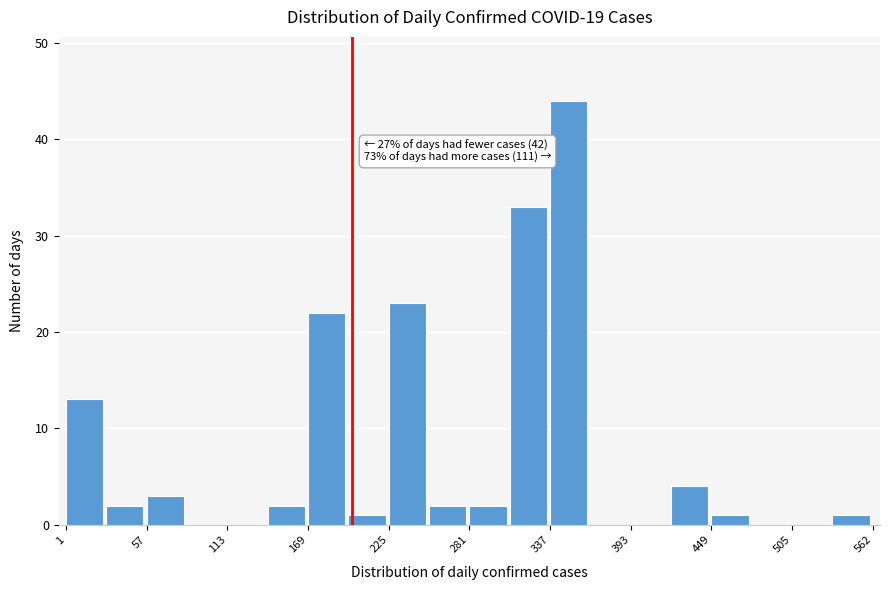

Around what value on the x-axis is the tallest bar? Give the approximate position of its centre, as read against the axis.

350